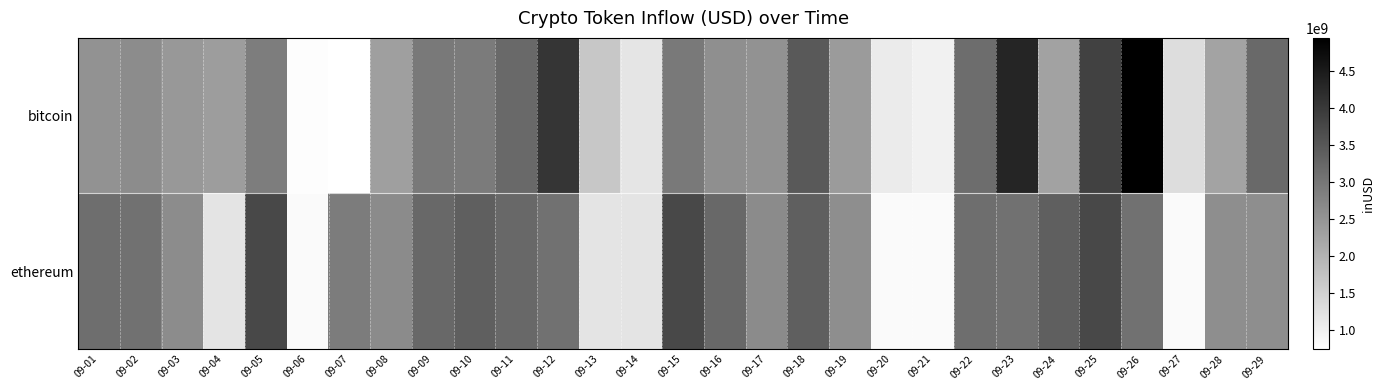

Reading left to right, extract all data points from this chart.

bitcoin: 09-01=2555193901.5	09-02=2643247222.3	09-03=2451342142.6	09-04=2360549683.8	09-05=2889514406.2	09-06=792691540.6	09-07=749853266.7	09-08=2336175984.7	09-09=2964456525.3	09-10=2933321303.3	09-11=3201316720.1	09-12=4079227494.9	09-13=1673568770.3	09-14=1177832542.2	09-15=2950578837.3	09-16=2598209363.3	09-17=2545545173.4	09-18=3485044480.0	09-19=2406375948.6	09-20=1091206380.1	09-21=986174678.5	09-22=3148975219.5	09-23=4344458522.2	09-24=2281873923.3	09-25=3878979142.2	09-26=4952720272.9	09-27=1308527773.8	09-28=2267624495.4	09-29=3196462843.8
ethereum: 09-01=3131112476.4	09-02=3069458336.2	09-03=2643247222.3	09-04=1201099551.6	09-05=3755366922.5	09-06=835011290.2	09-07=2909476716.6	09-08=2658772971.5	09-09=3237510071.2	09-10=3385992453.9	09-11=3237510071.2	09-12=3069458336.2	09-13=1201099551.6	09-14=1201099551.6	09-15=3755366922.5	09-16=3237510071.2	09-17=2658772971.5	09-18=3385992453.9	09-19=2607933130.4	09-20=834733096.8	09-21=835011290.2	09-22=3131112476.4	09-23=3069458336.2	09-24=3385992453.9	09-25=3755366922.5	09-26=3069458336.2	09-27=834733096.8	09-28=2607933130.4	09-29=2607933130.4